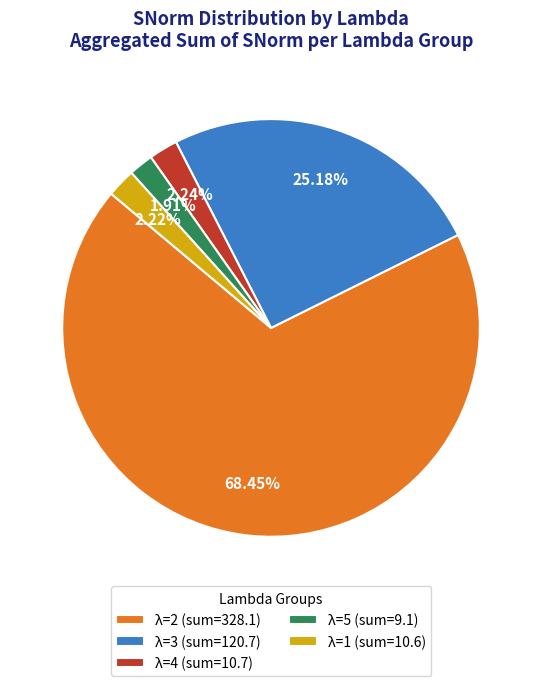

Between λ=1 (sum=10.6) and λ=2 (sum=328.1), which is larger?

λ=2 (sum=328.1)